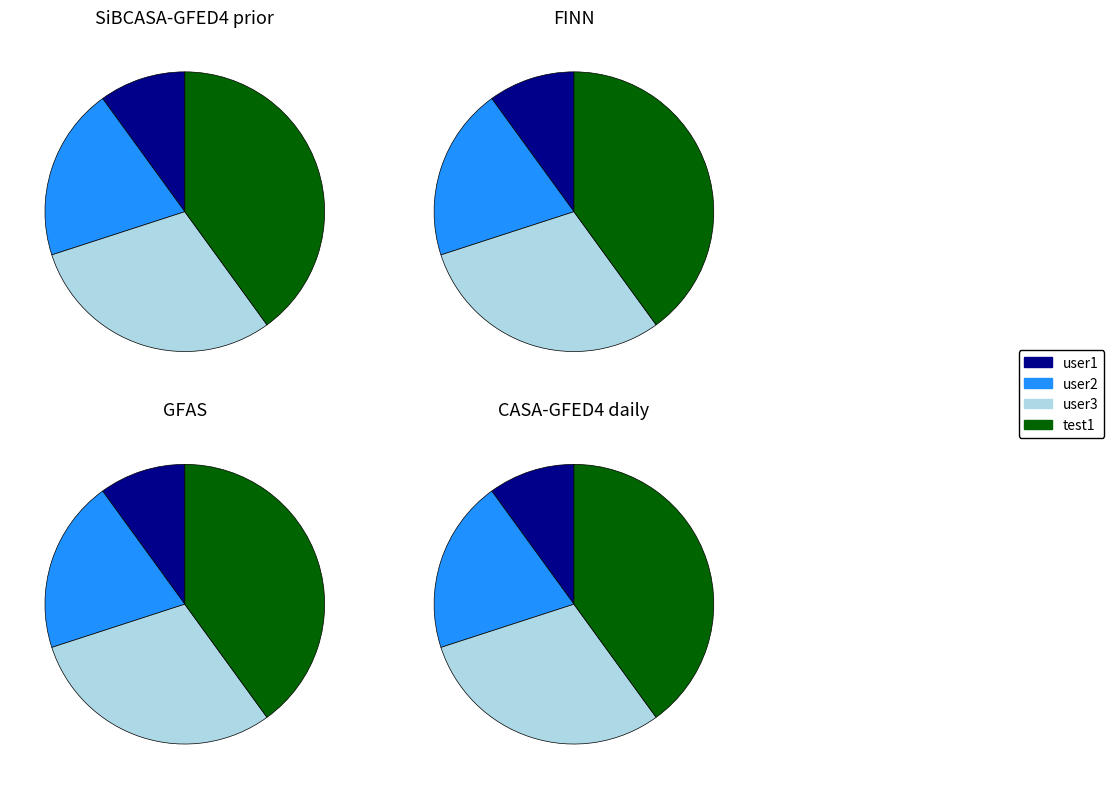

True or false: user2 accounts for 31% of the total.

False